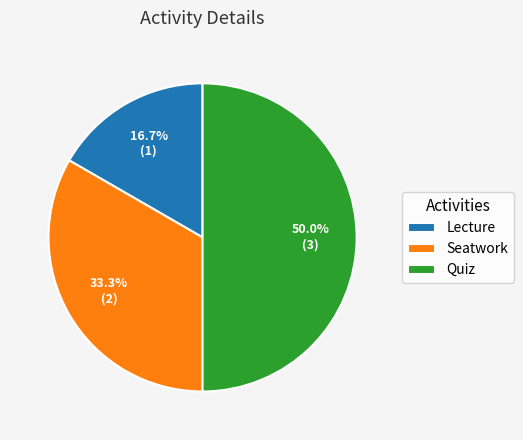

Does Seatwork represent more than half of the total?

No